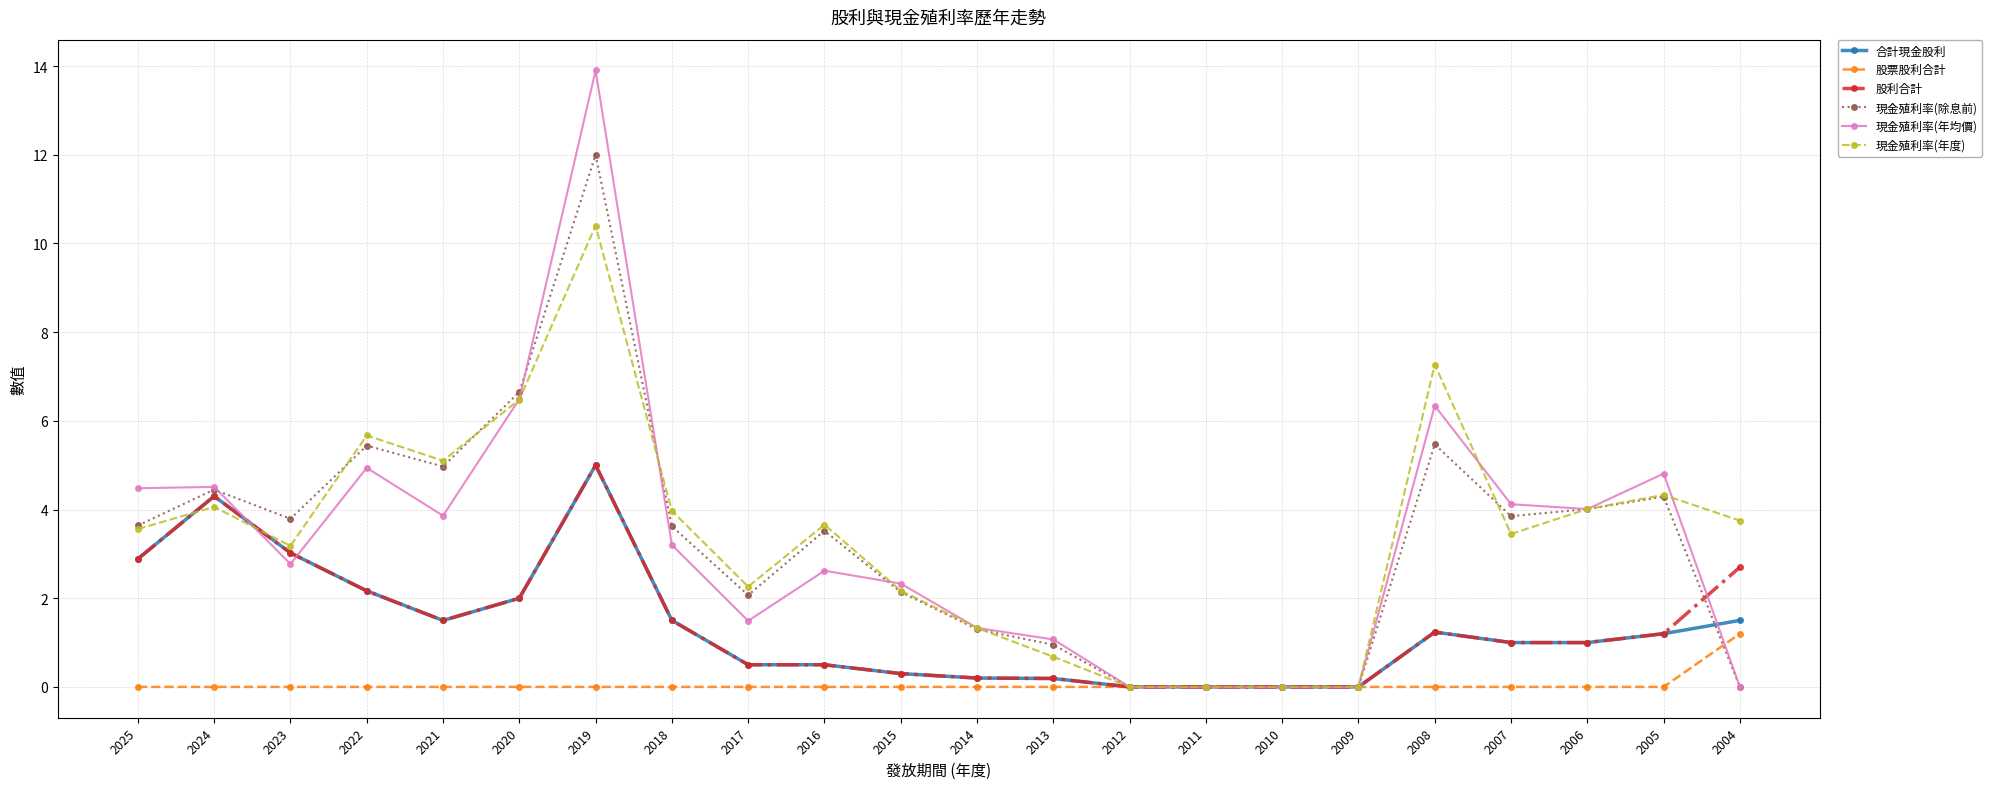

At which category is the sum across all series the highest?

2019